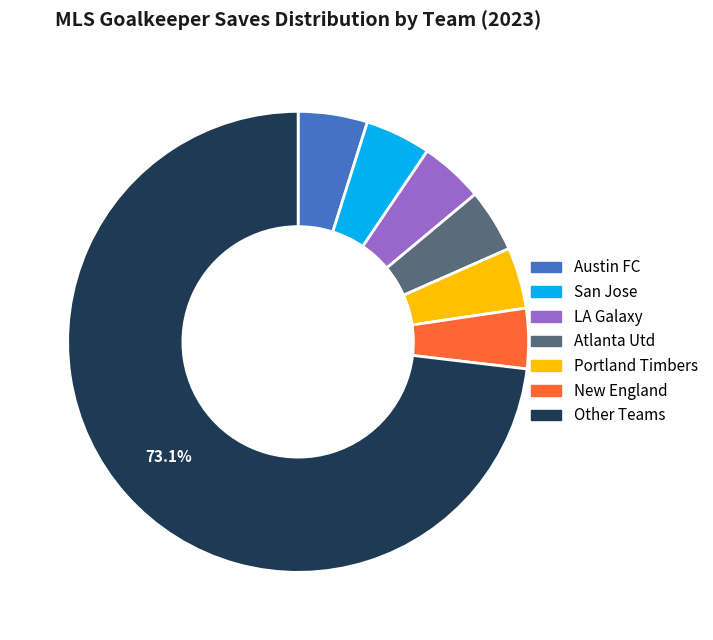

How many slices are in this pie chart?

7